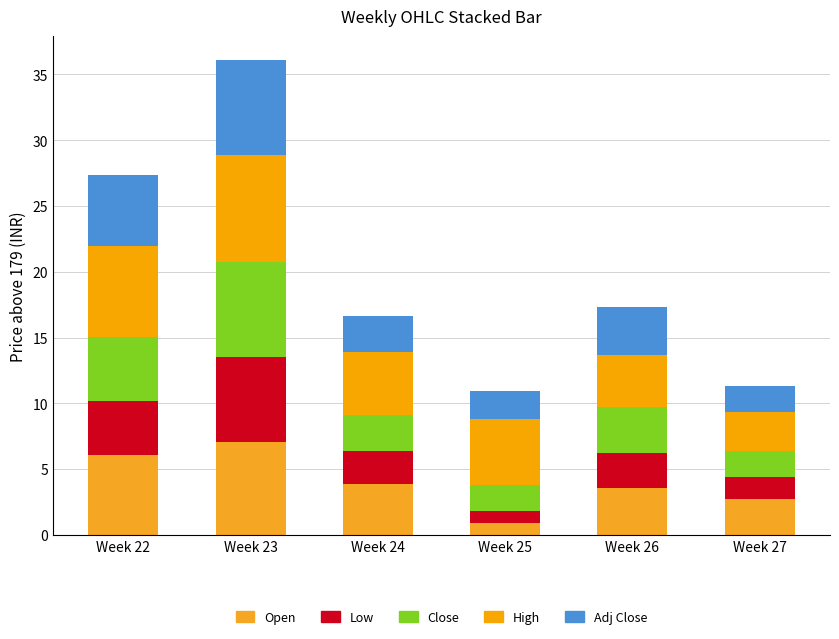

Does the chart contain any negative values?

No